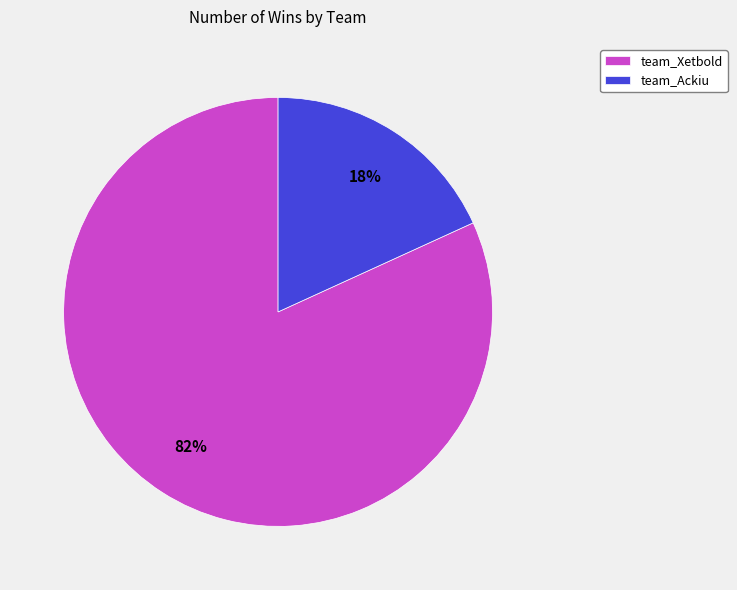

Which slice is the smallest?

team_Ackiu